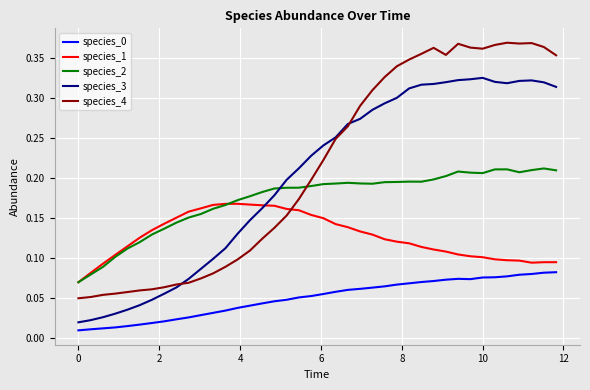

Which series has the widest spread of values?

species_4